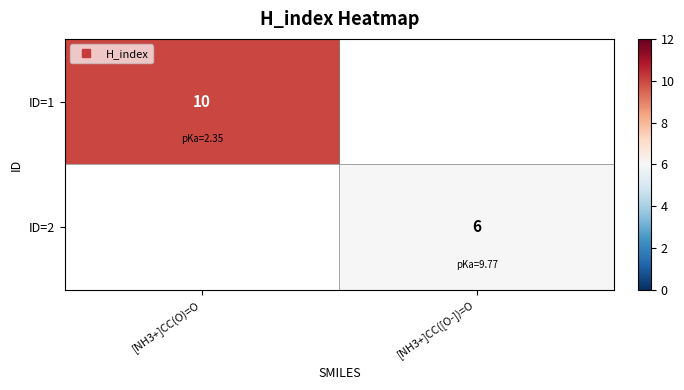

At which label is ID=1 closest to 10?

[NH3+]CC(O)=O